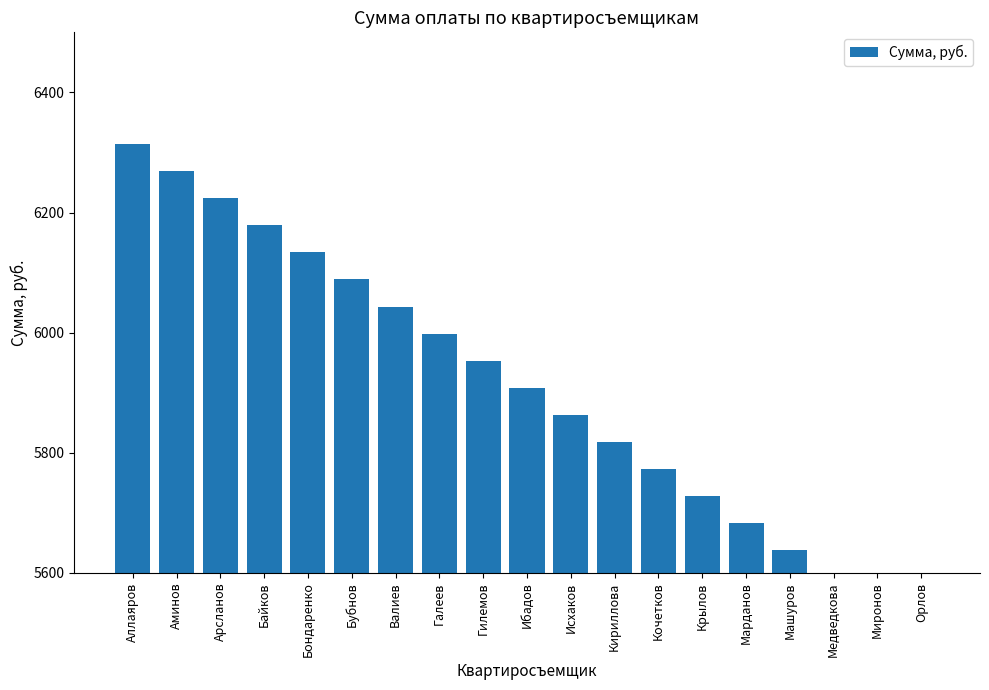

What is the difference between the values at Ибадов and Кочетков?

135.3